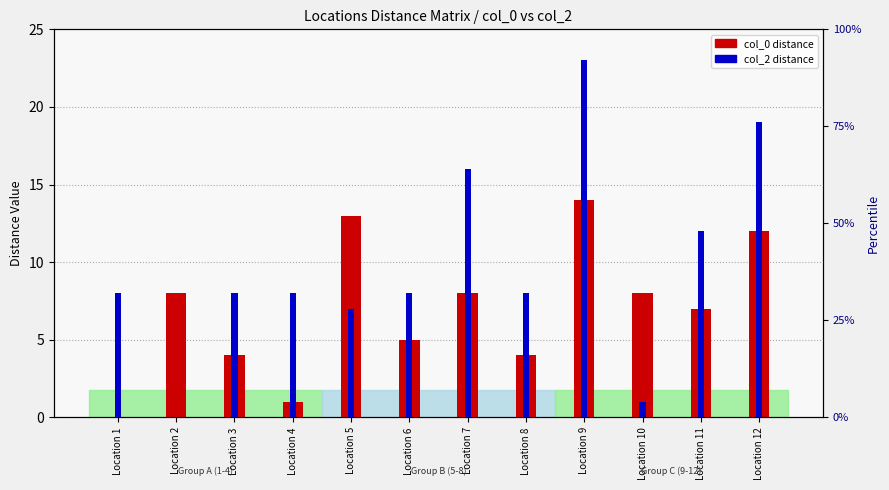

At how many categories does at least one series exceed 8?

5